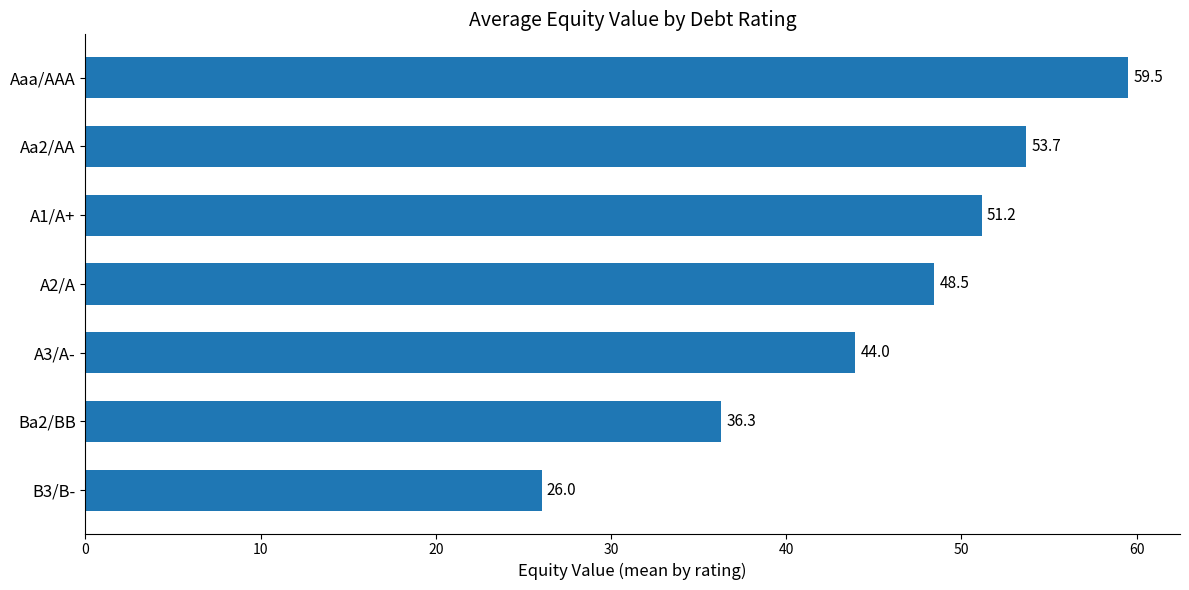

Reading top to bottom, extract all data points from this chart.

Aaa/AAA=59.5	Aa2/AA=53.7	A1/A+=51.2	A2/A=48.5	A3/A-=44.0	Ba2/BB=36.3	B3/B-=26.0